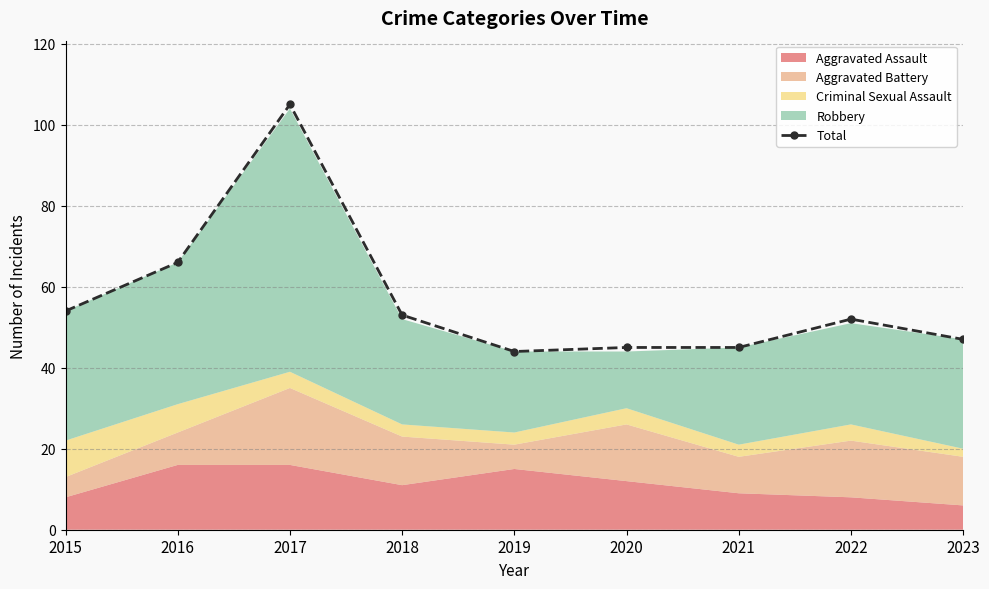

True or false: the data shows 81 at 2018.

False